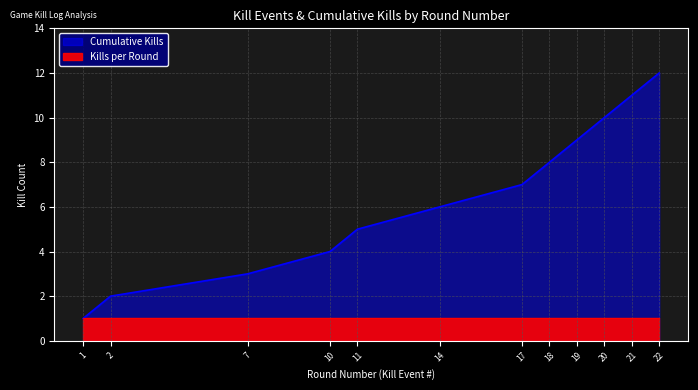

True or false: the data shows 8 at 18.

True